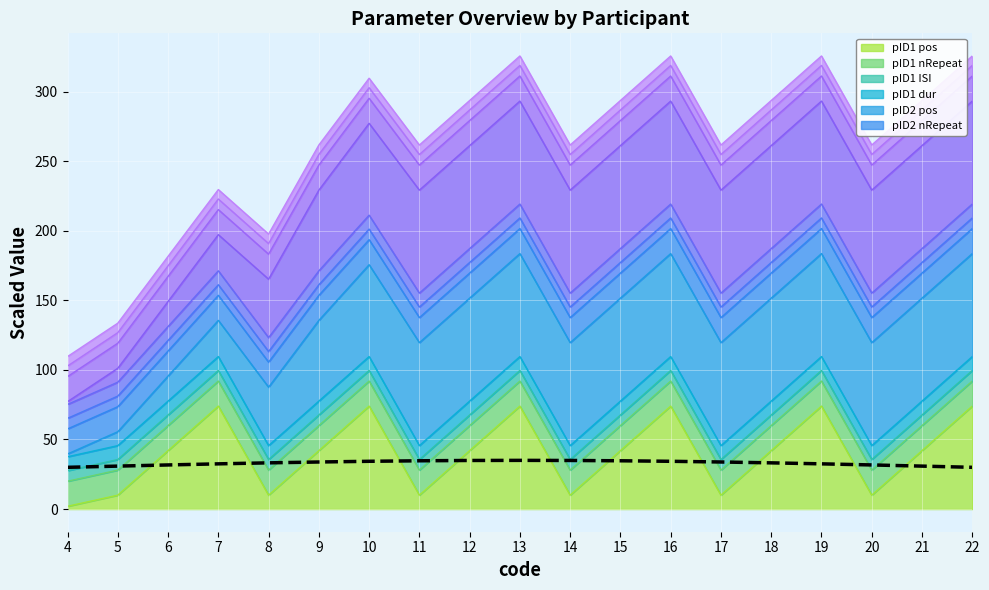

The value at 14 is 15.9. True or false?

False